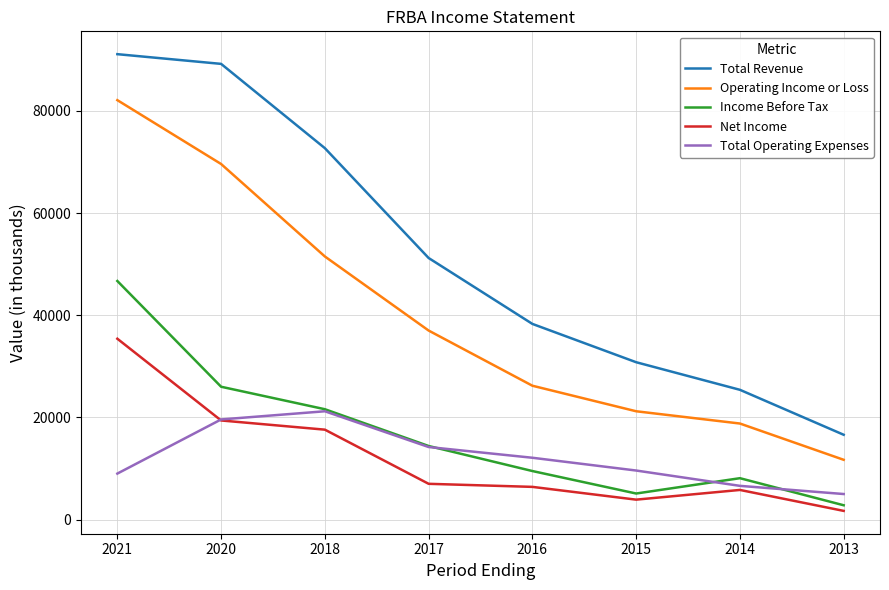

The value of Income Before Tax at 2013 is 2800. True or false?

True